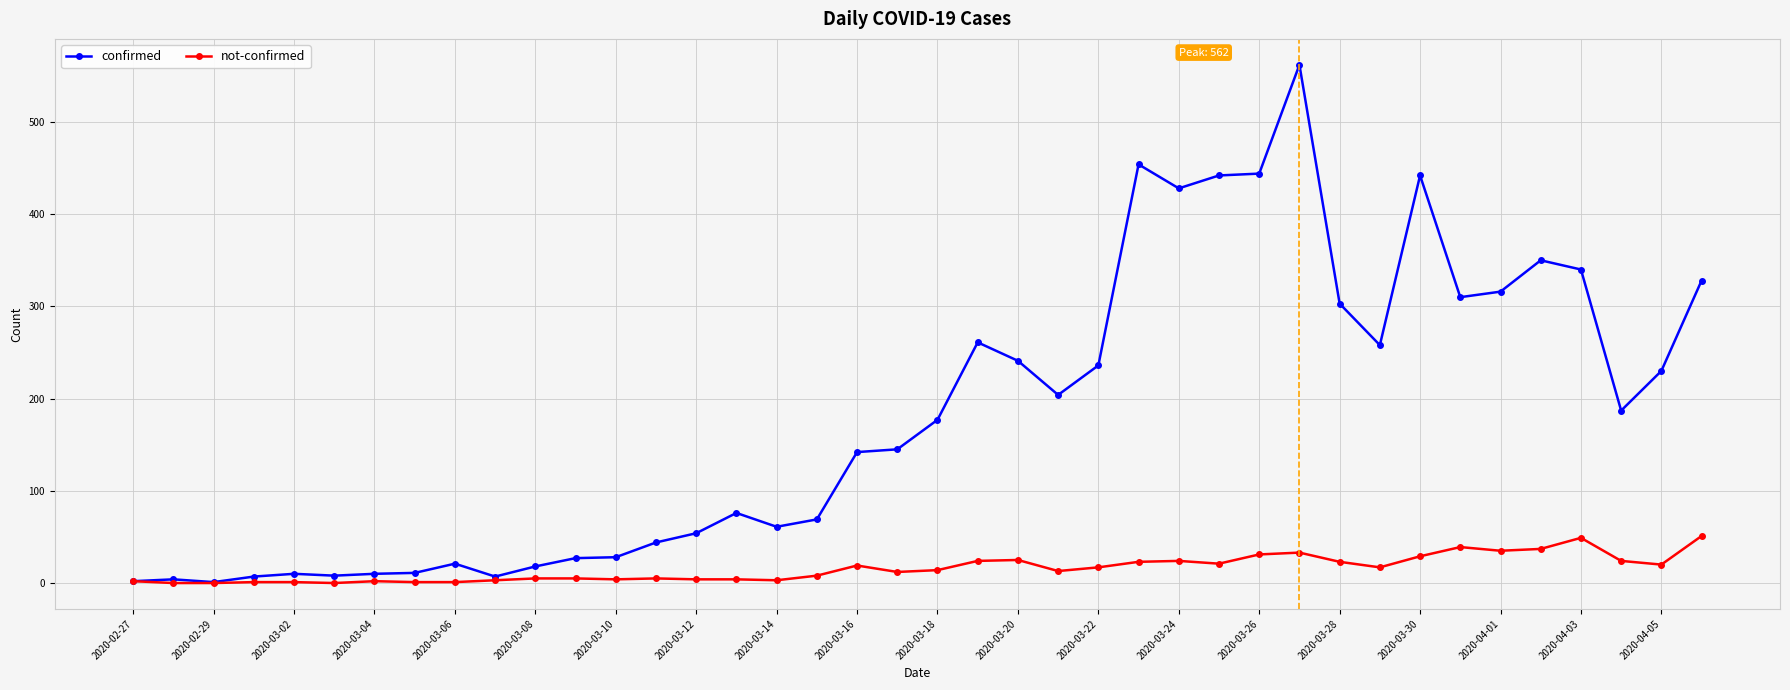

In confirmed, how many points are higher than both neighbors (excluding endpoints)?

9